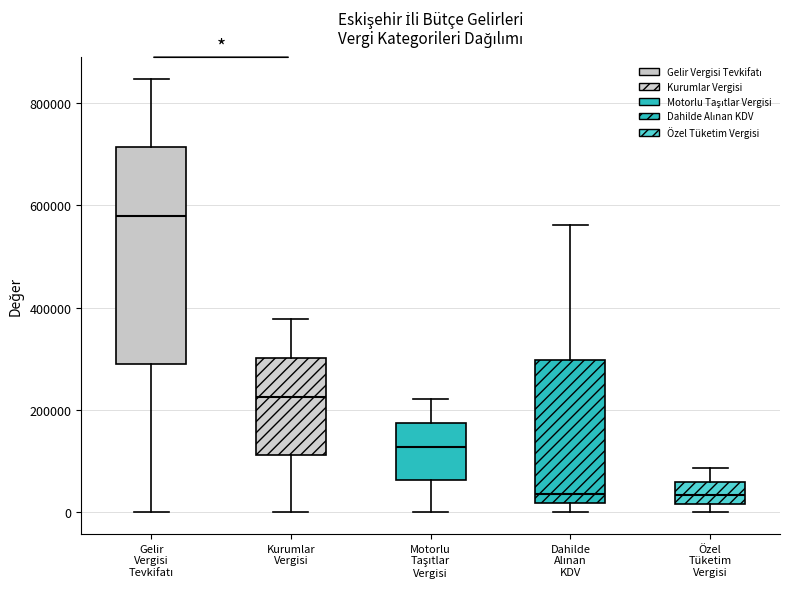

Reading left to right, transcribe this box plot: for each box, give where its median line is, the range the box spans, and where its two whiskers end, as read against the y-axis. The values are not printed on the chart, so give them approximately, as read against the axis.

Gelir Vergisi Tevkifatı: median 580000, box 280000 to 720000, whiskers 0 to 840000
Kurumlar Vergisi: median 220000, box 120000 to 300000, whiskers 0 to 380000
Motorlu Taşıtlar Vergisi: median 120000, box 60000 to 180000, whiskers 0 to 220000
Dahilde Alınan KDV: median 40000, box 20000 to 300000, whiskers 0 to 560000
Özel Tüketim Vergisi: median 40000, box 20000 to 60000, whiskers 0 to 80000